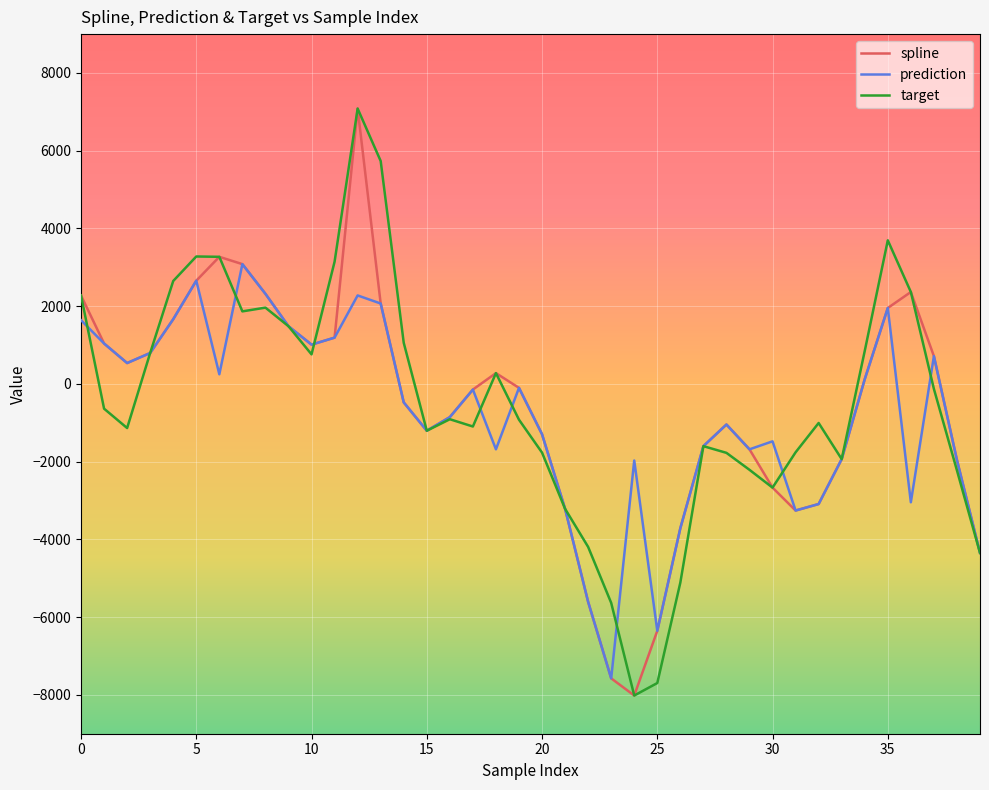

What is the difference between the second highest and minimum values in the spline series?

11287.4